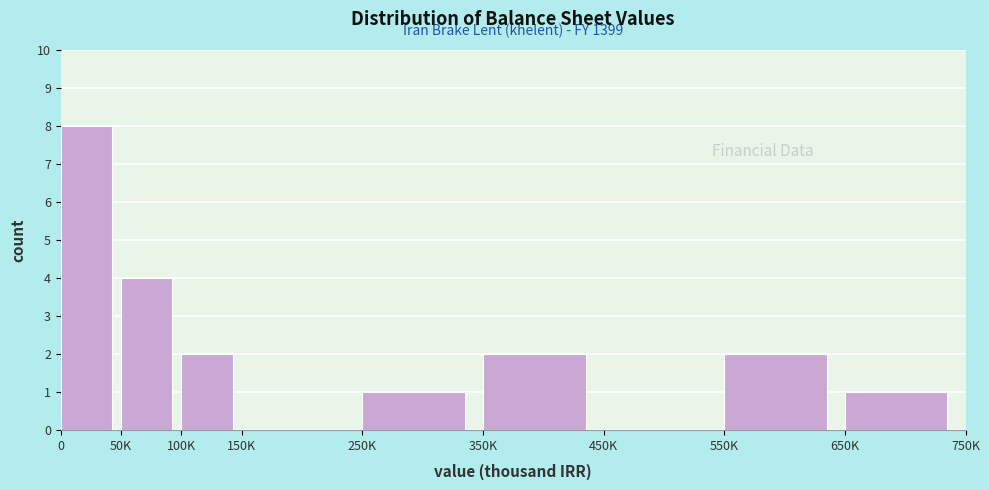

Reading right to left, what are all the values shown in this chart?

650K=1	550K=2	450K=0	350K=2	250K=1	150K=0	100K=2	50K=4	0=8